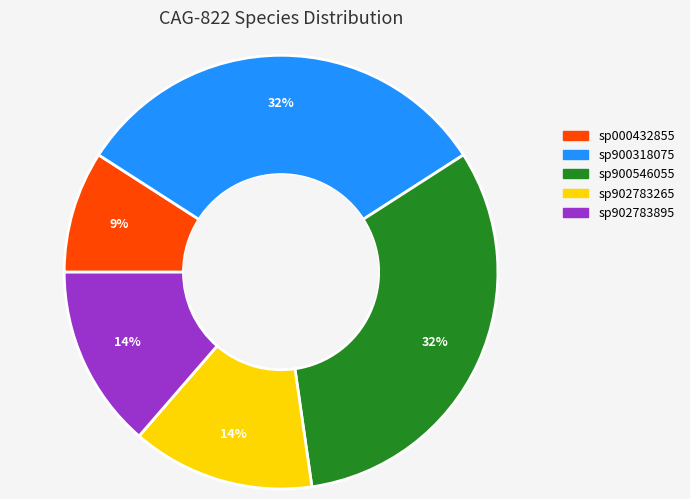

Which has a higher value, sp000432855 or sp900318075?

sp900318075